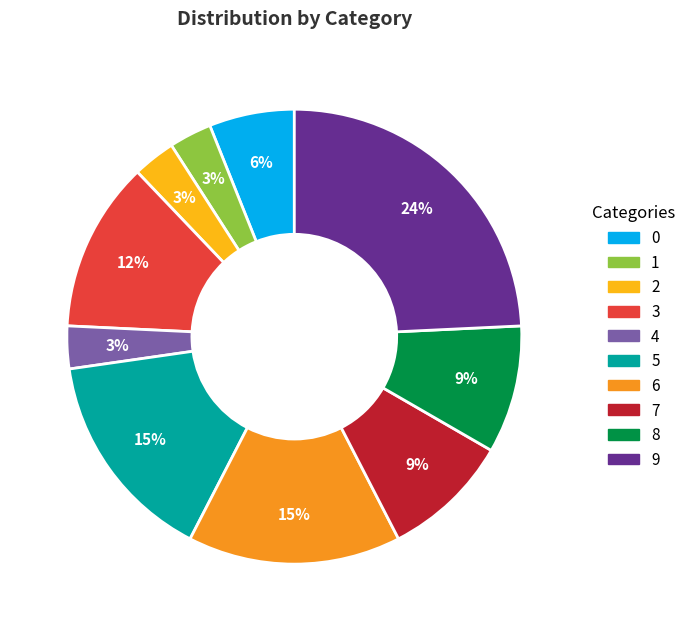

To the nearest percent, what is the combined percentage of 3 and 9?

36%